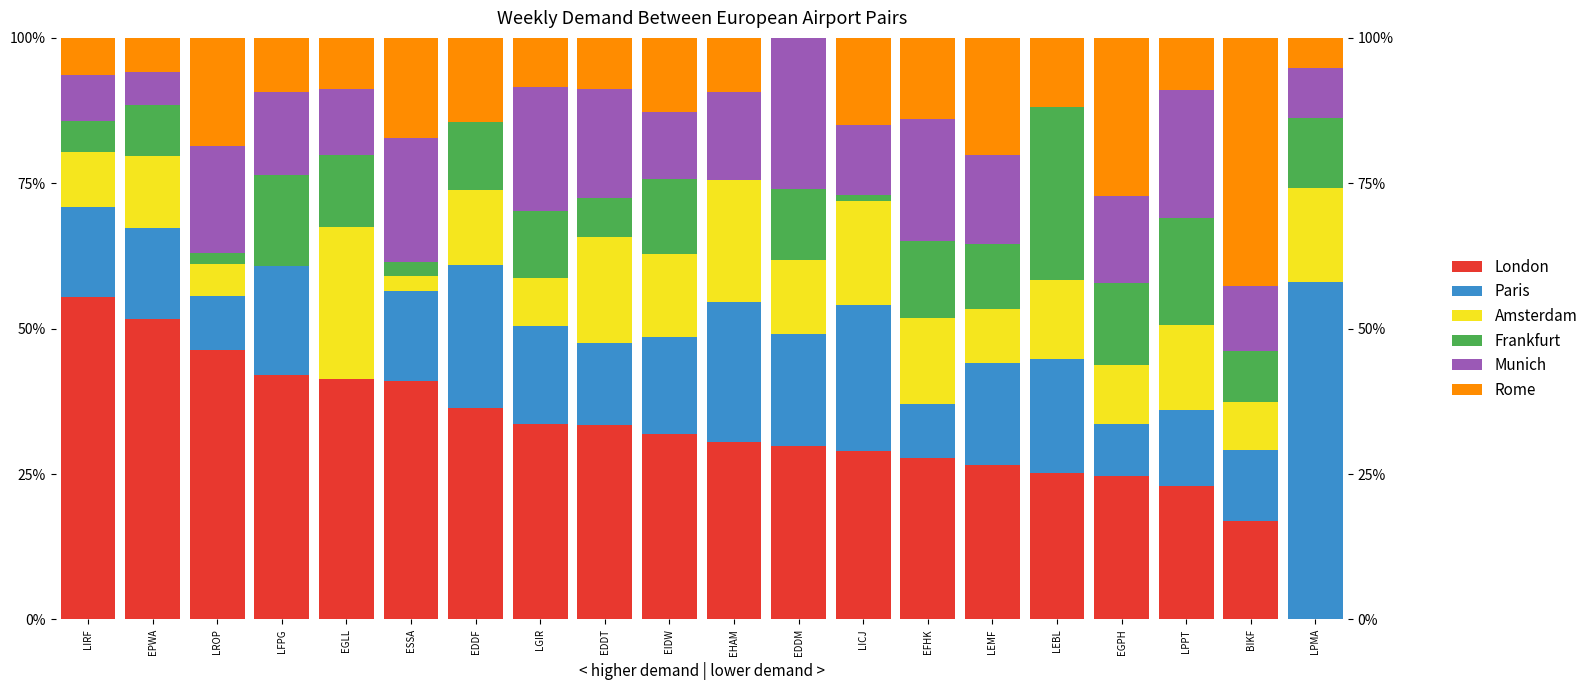

What is the greatest value displayed?

58.0